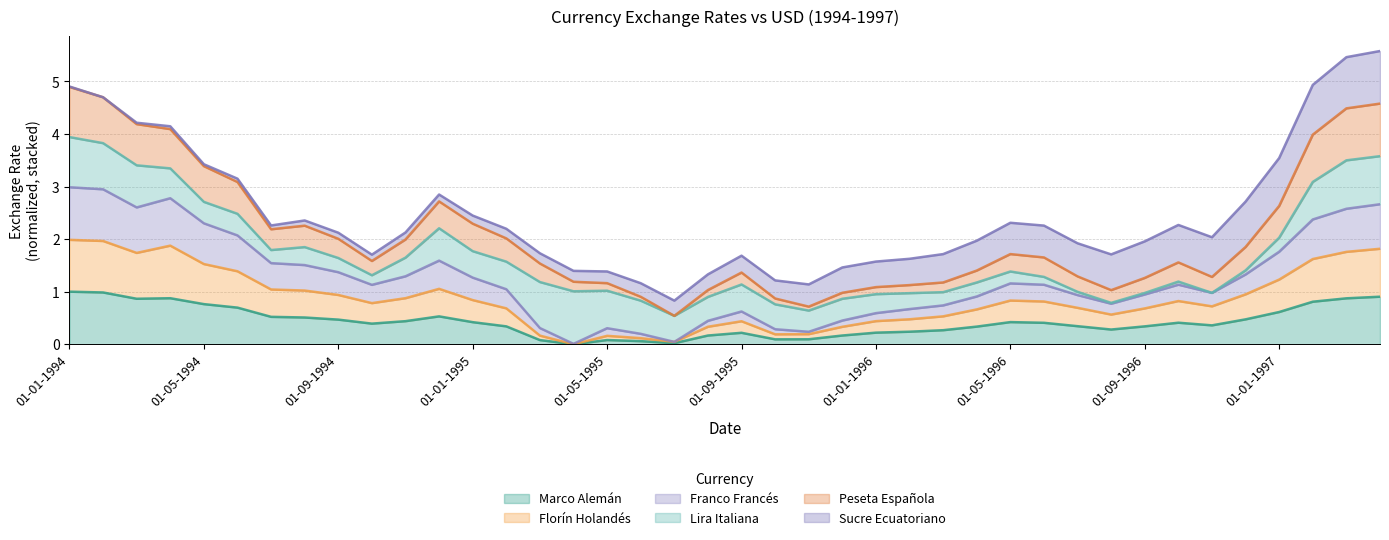

What is the average value of the Marco Alemán series?

0.4